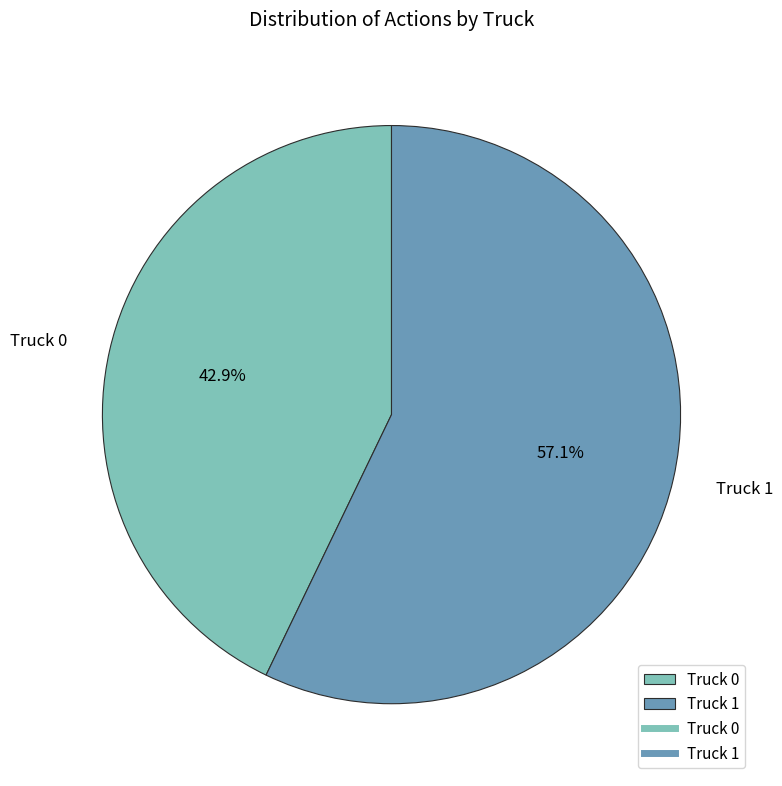

How many slices are in this pie chart?

2